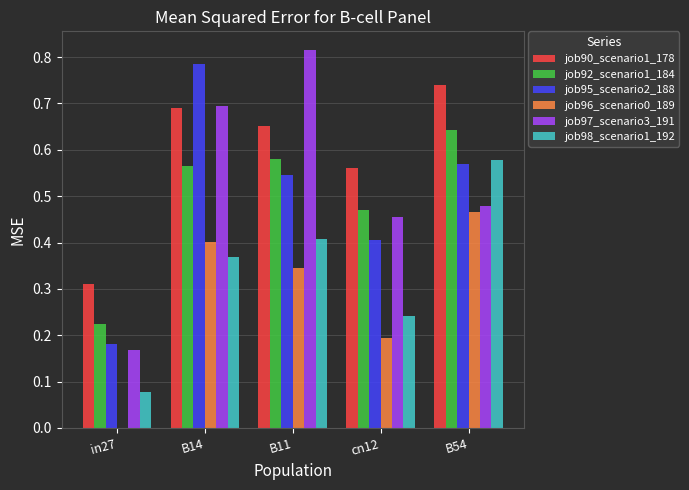

The job97_scenario3_191 series shows 0.8 at B54. True or false?

False